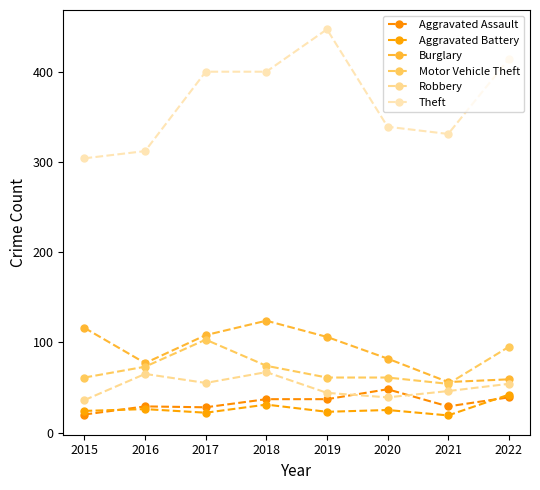

In Motor Vehicle Theft, how many points are lower than both neighbors (excluding endpoints)?

1